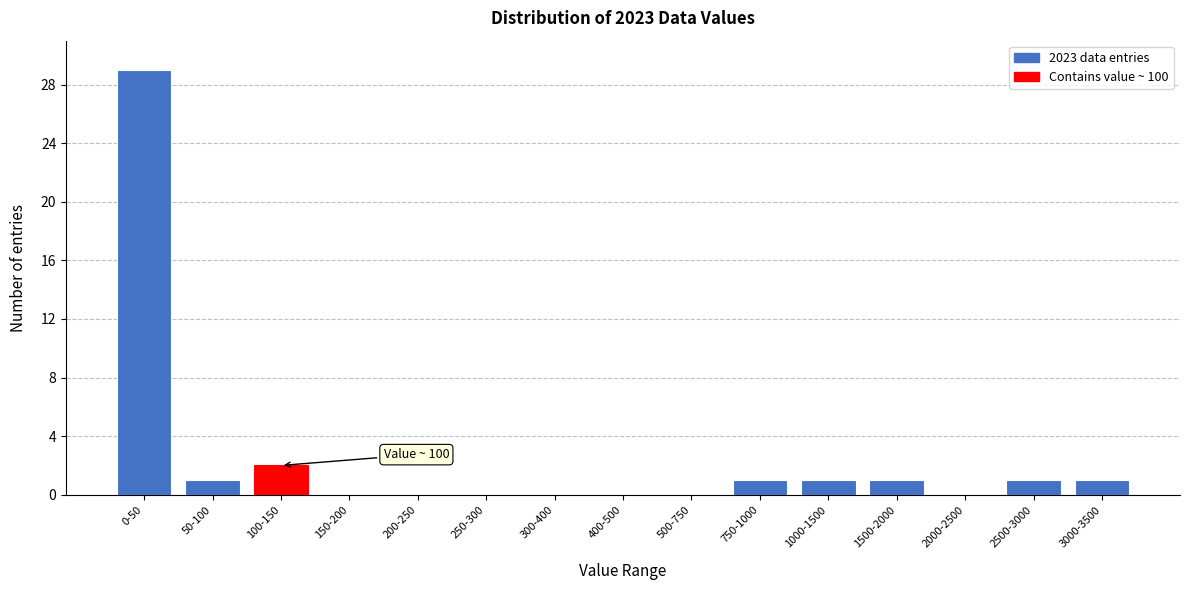

Reading left to right, transcribe all the data shown in this chart.

0-50=29	50-100=1	100-150=2	150-200=0	200-250=0	250-300=0	300-400=0	400-500=0	500-750=0	750-1000=1	1000-1500=1	1500-2000=1	2000-2500=0	2500-3000=1	3000-3500=1